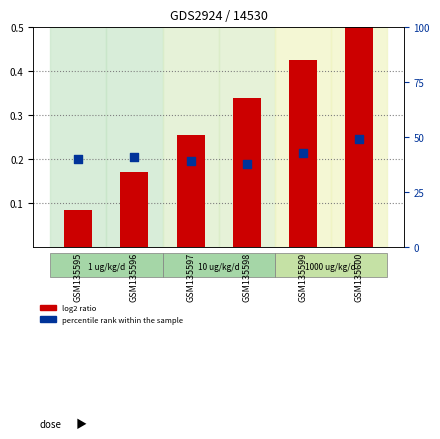

What is the total value across all series at GSM135597?

39.3